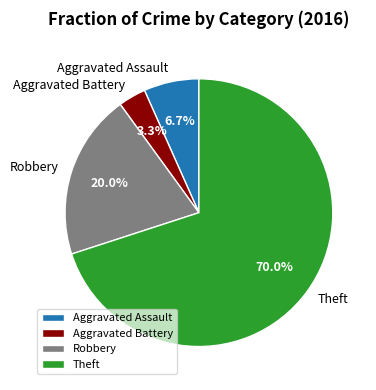

What is the majority slice?

Theft